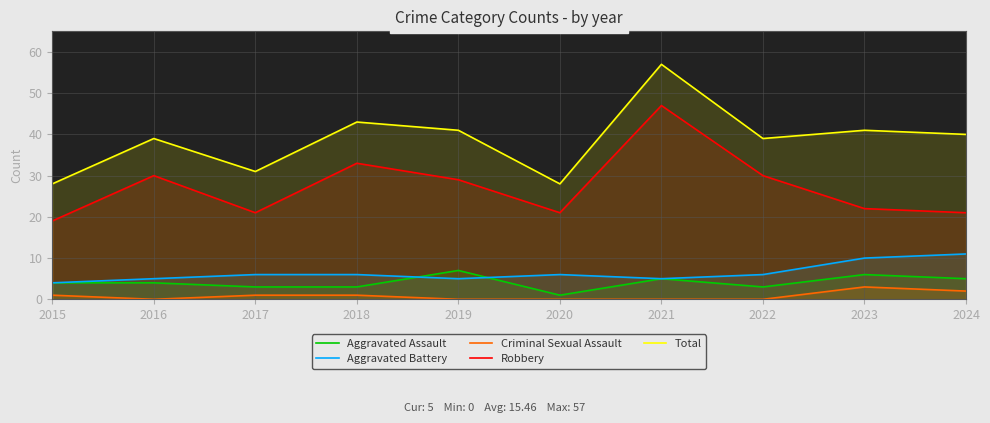

List the labels in order of Aggravated Battery value, largest first.

2024, 2023, 2017, 2018, 2020, 2022, 2016, 2019, 2021, 2015